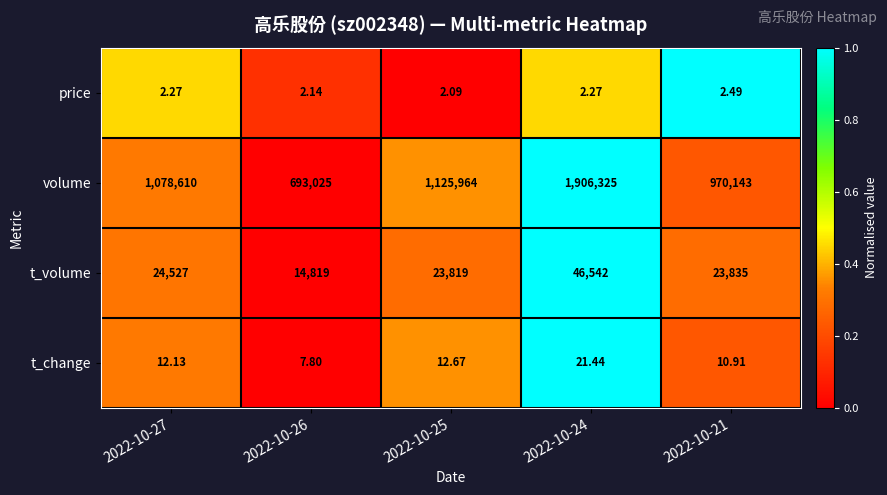

List the series in order of their peak value, lowest first.

price, t_change, t_volume, volume